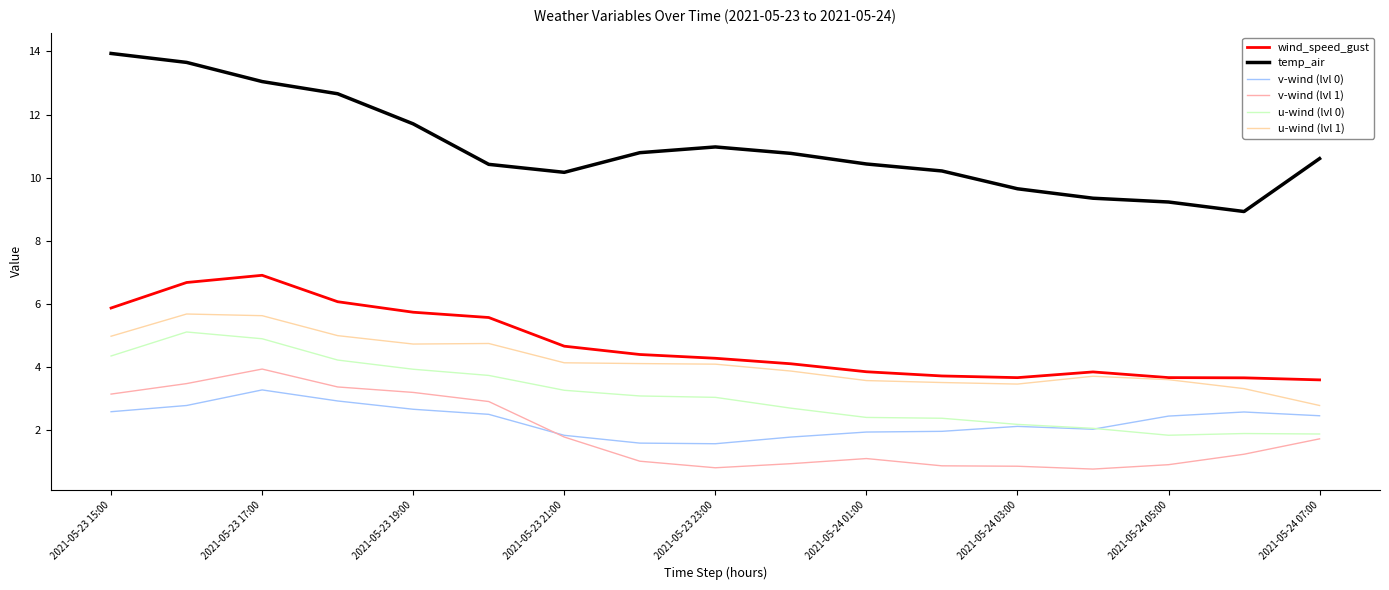

True or false: wind_speed_gust and u-wind (lvl 0) intersect in this chart.

False